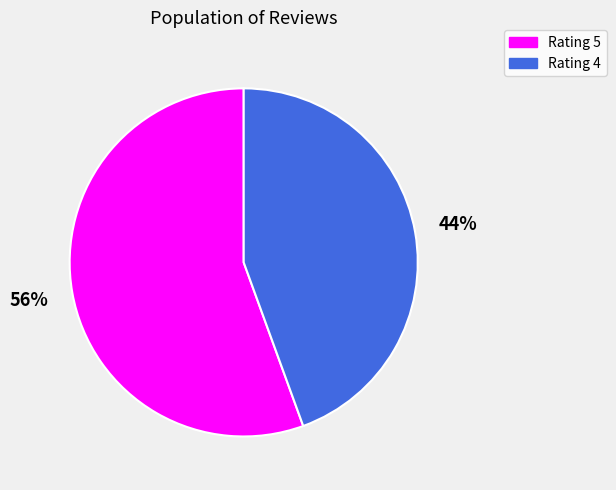

To the nearest percent, what percentage of the pie is Rating 5?

56%